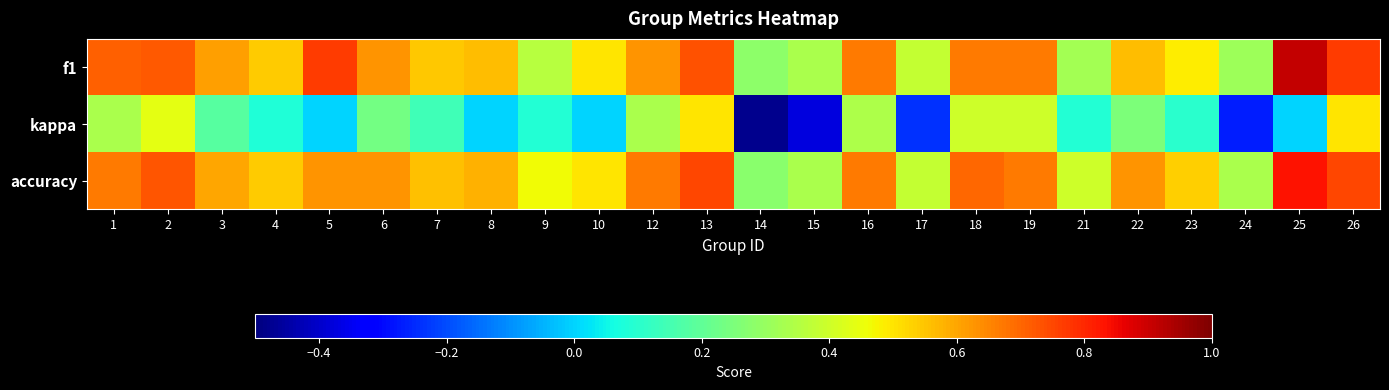

Which series has the largest total across all categories?

accuracy